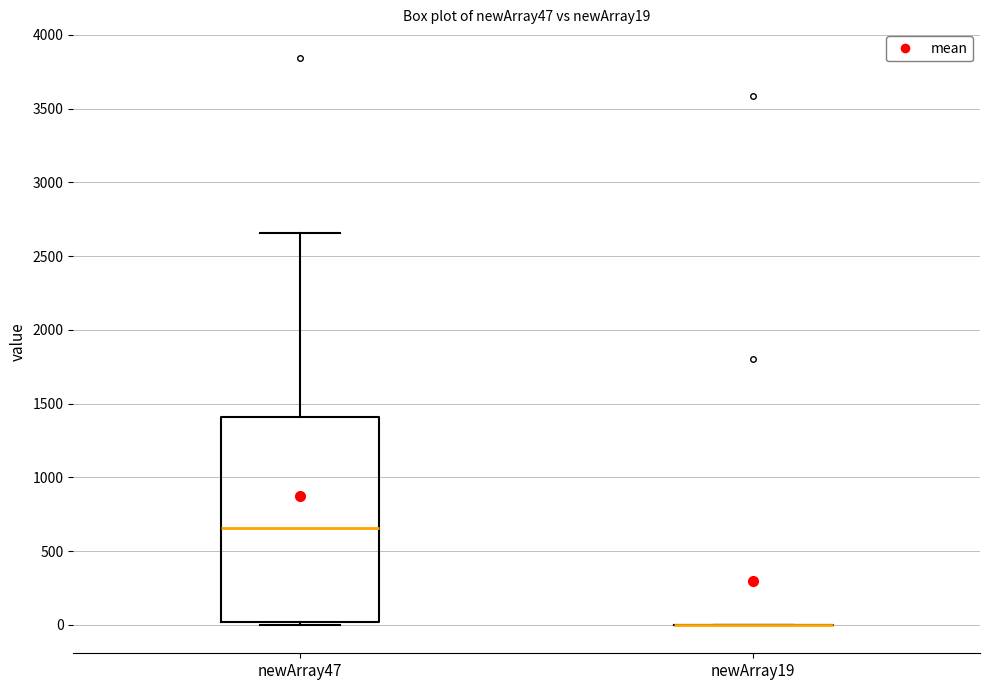

Where is the lower edge of the box for newArray47 on the y-axis? The values are not printed on the chart, so give them approximately, as read against the axis.

0